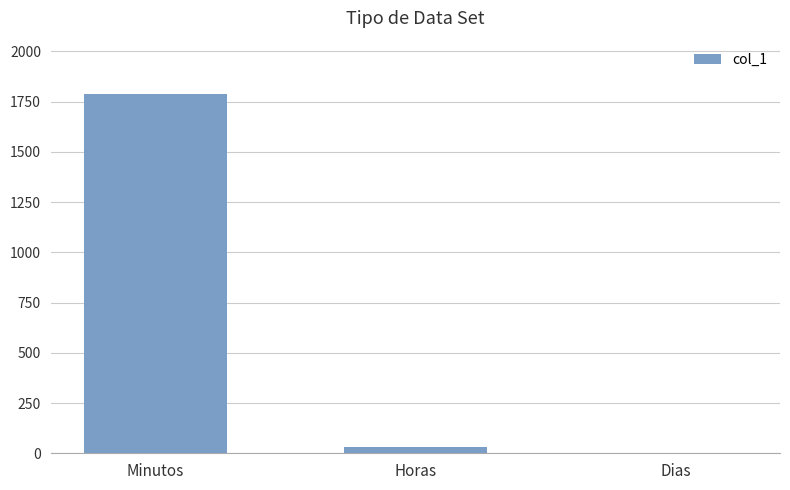

What is the sum of all values?

1815.8